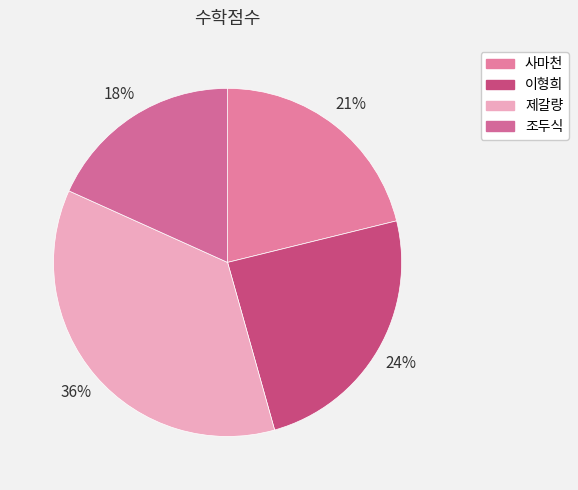

To the nearest percent, what portion does 이형희 represent?

24%